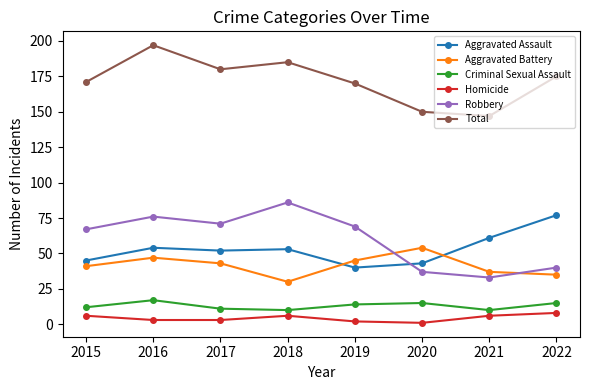

Rank the series by their maximum value, from highest to lowest.

Total, Robbery, Aggravated Assault, Aggravated Battery, Criminal Sexual Assault, Homicide